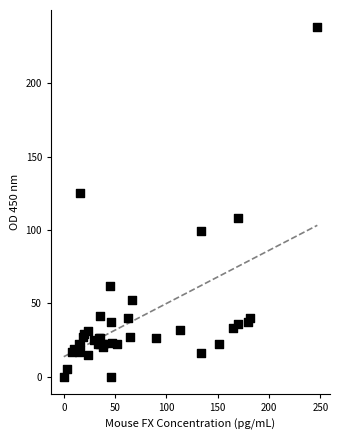

What Y value in the scatter plot is closest to 119?

125